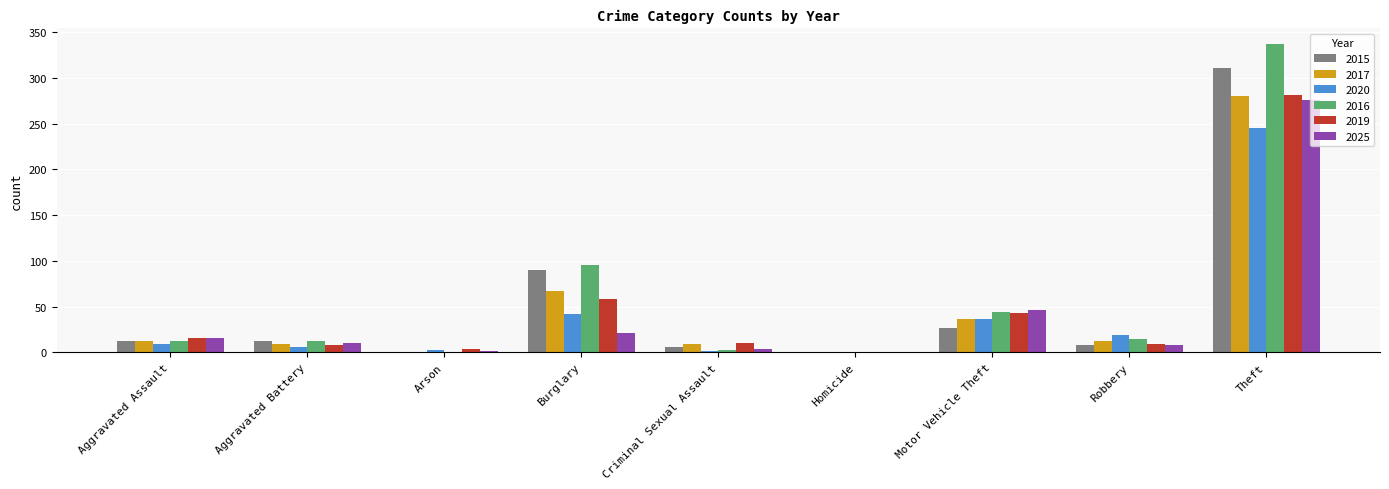

The 2019 series shows 8 at Aggravated Battery. True or false?

True